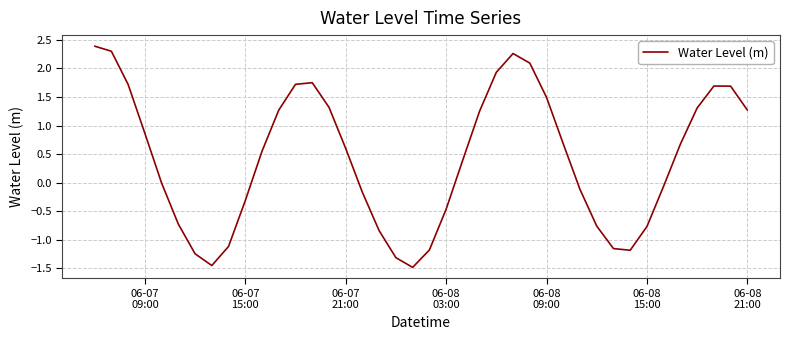

What is the sum of all values?

16.8